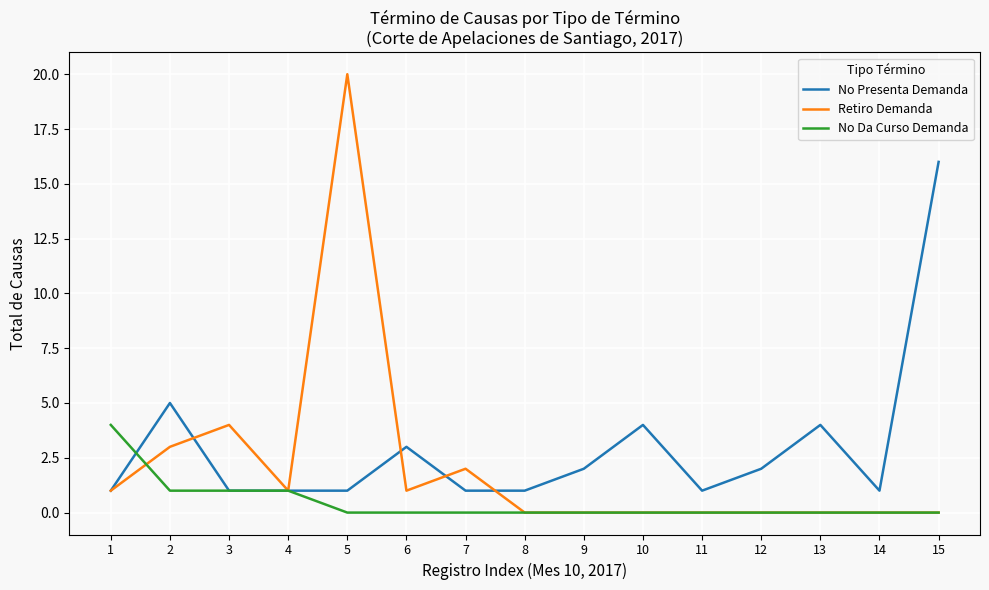

Rank the series by their maximum value, from highest to lowest.

Retiro Demanda, No Presenta Demanda, No Da Curso Demanda